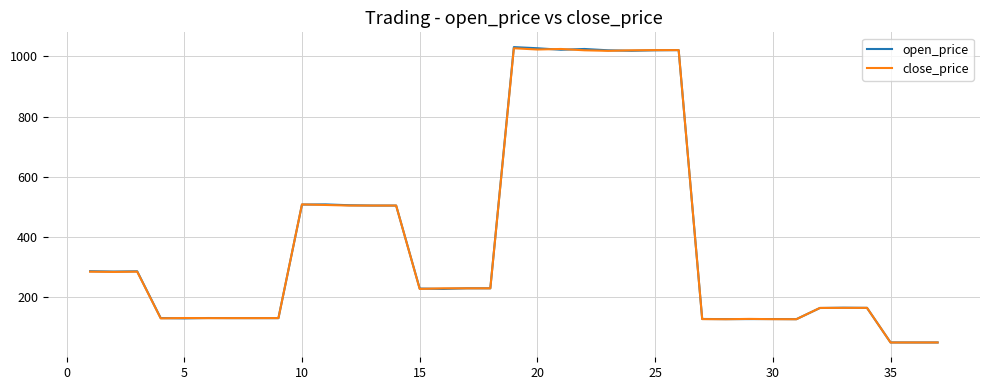

What is the minimum value shown in the chart?

50.3